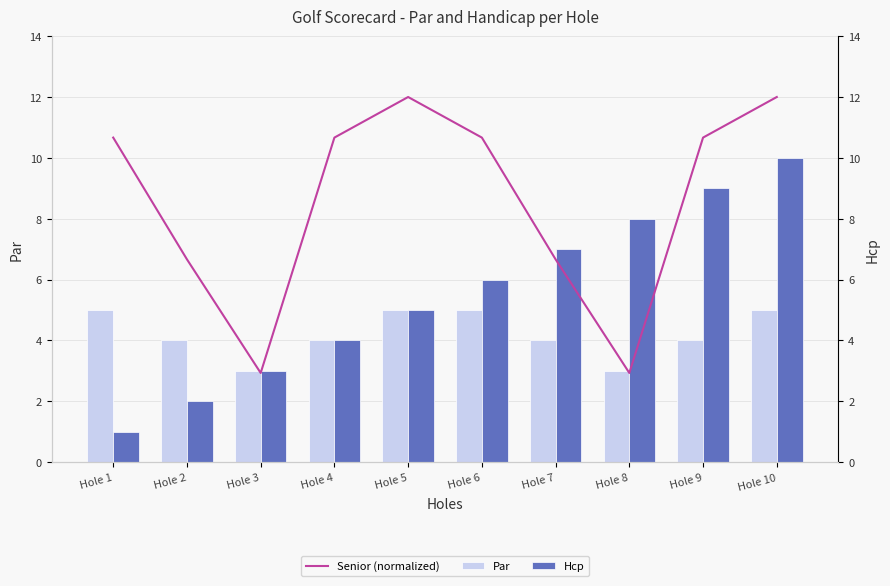

What is the total value across all series at Hole 10?

27.0